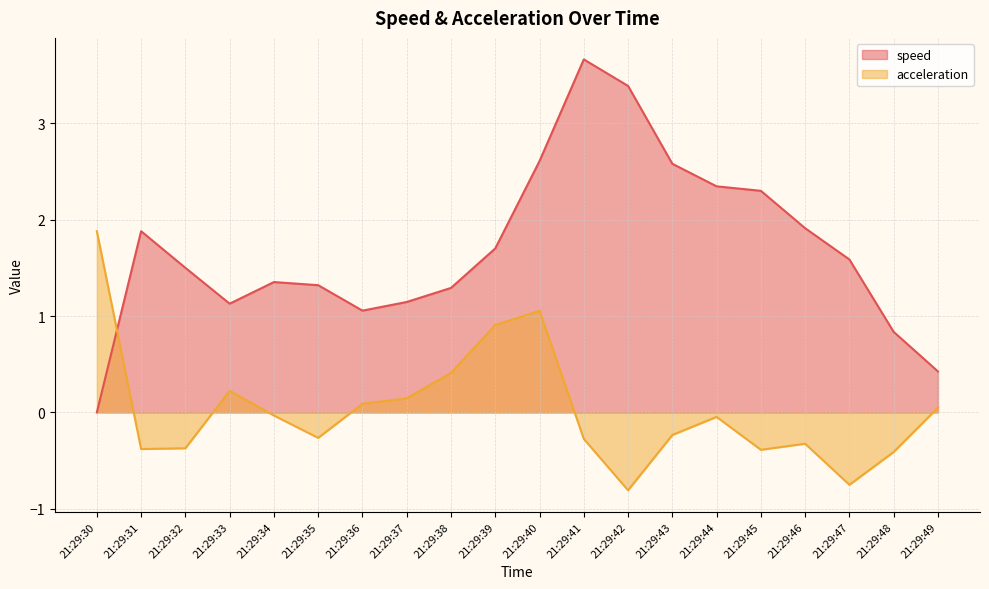

Which series has the widest spread of values?

speed